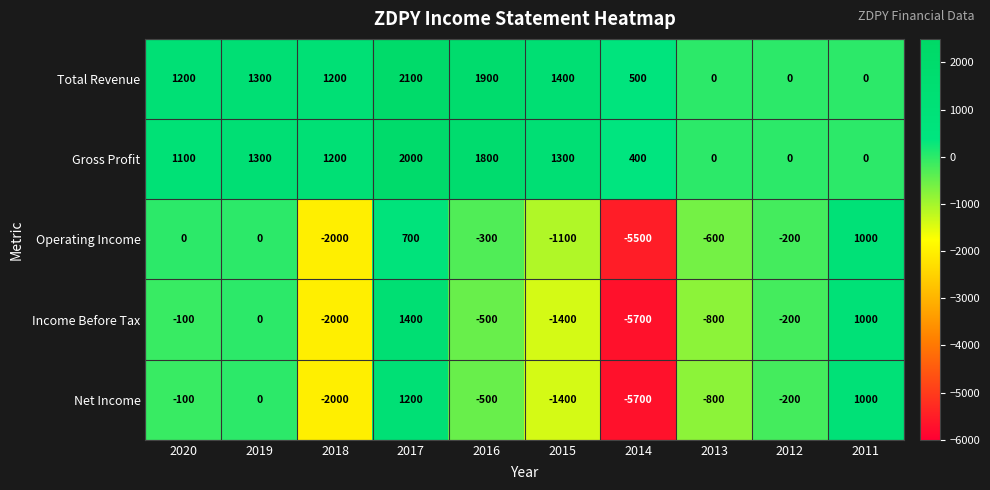

List the series in order of their peak value, lowest first.

Operating Income, Net Income, Income Before Tax, Gross Profit, Total Revenue